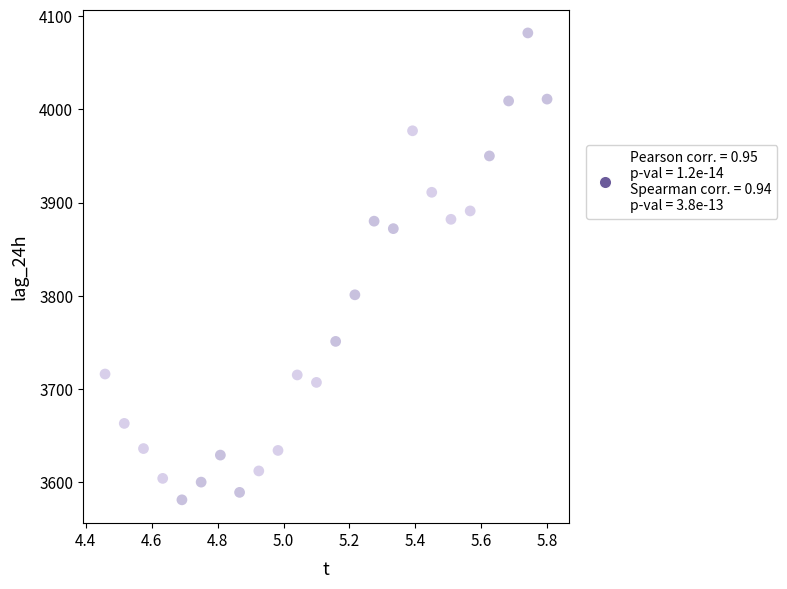

What Y value in the scatter plot is closest to 3831?

3801